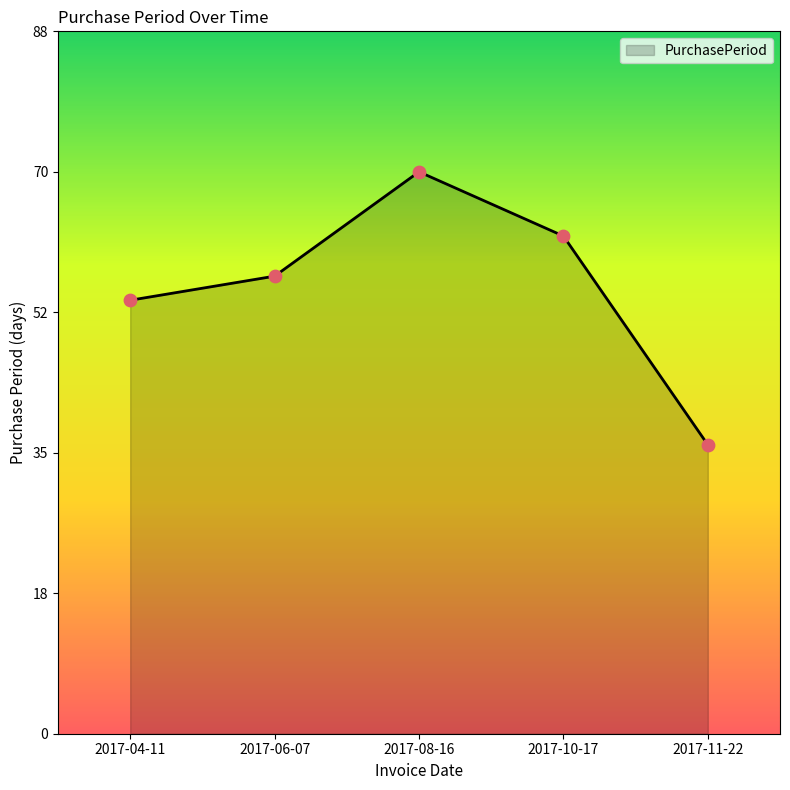

What is the ratio of the value at 2017-08-16 to the value at 2017-04-11?

1.3